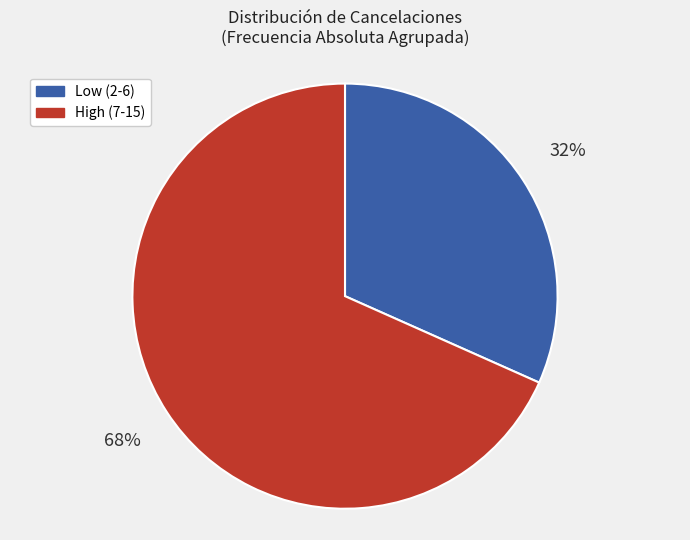

Does any single category account for the majority?

Yes